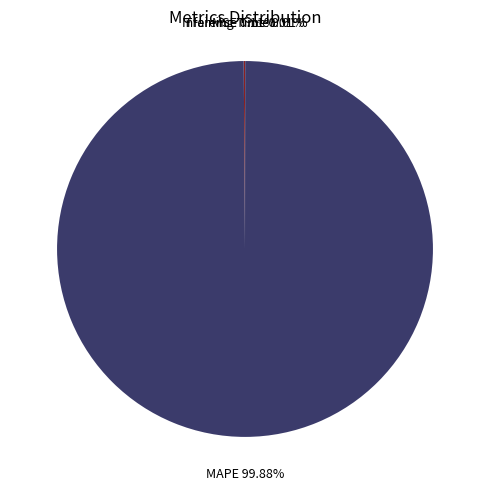

How many slices are in this pie chart?

4